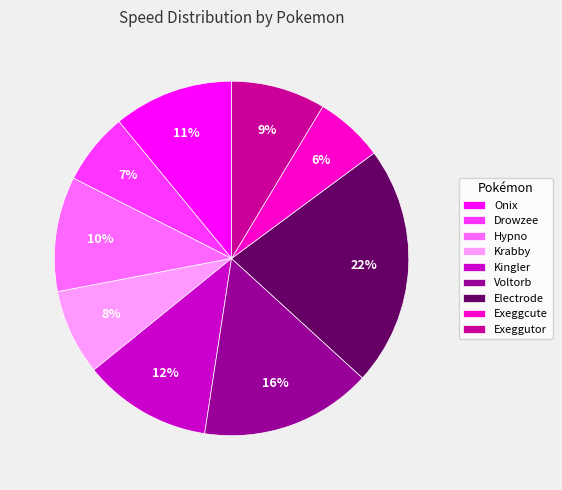

To the nearest percent, what is the difference between the largest and smallest slice percentages?

16%